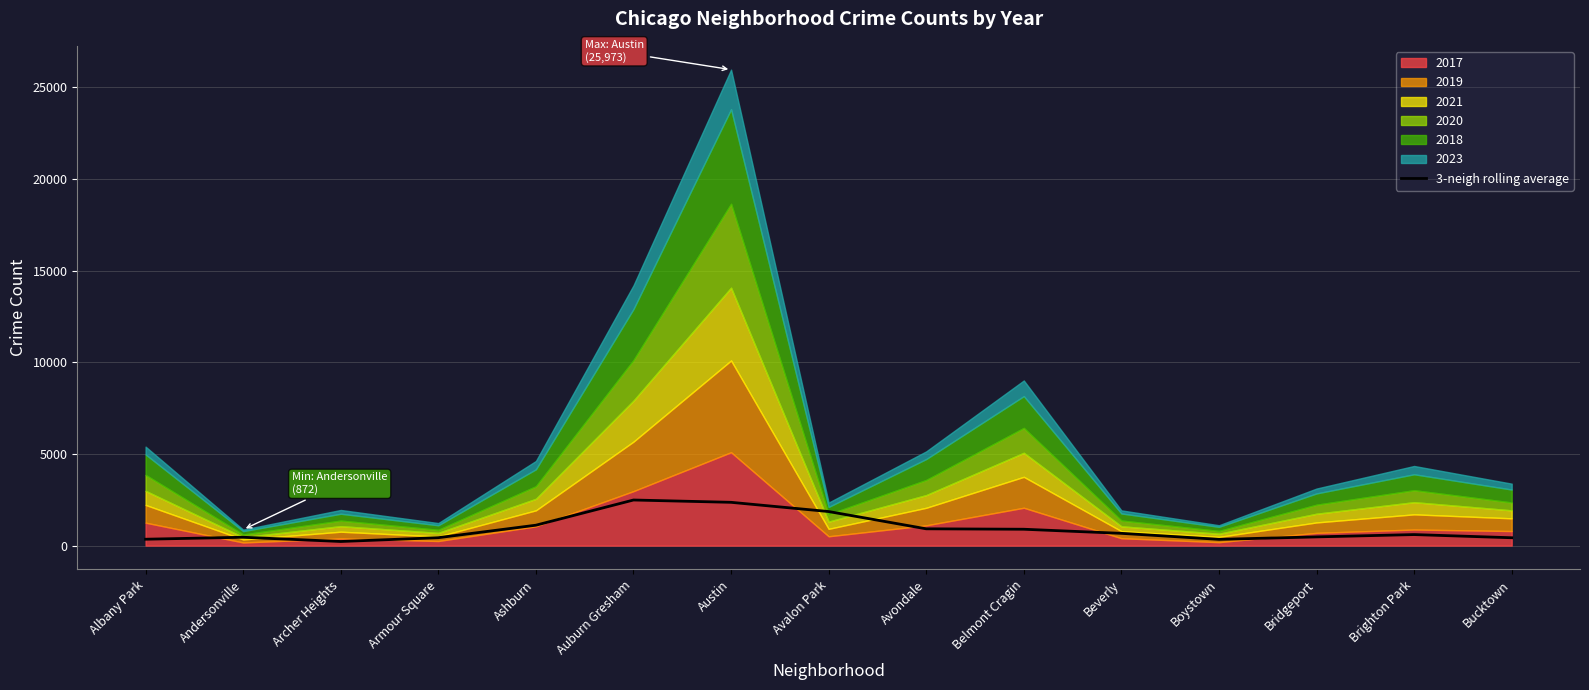

What is the label of the 12th point from the left?

Boystown